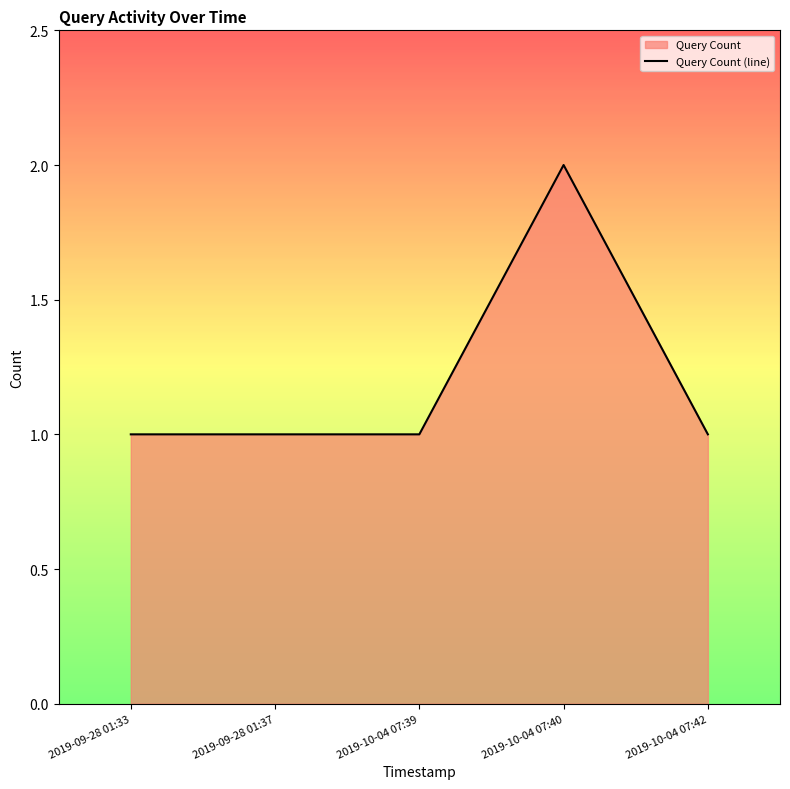

What is the difference between the values at 2019-09-28 01:33 and 2019-10-04 07:40?

1